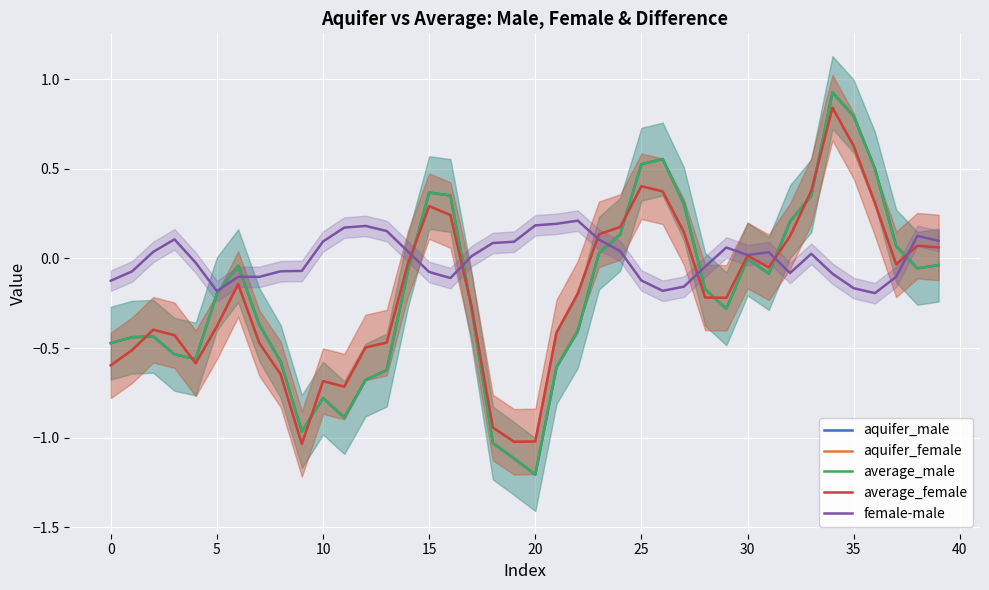

What is the difference between the highest and lowest values at 37?

0.2